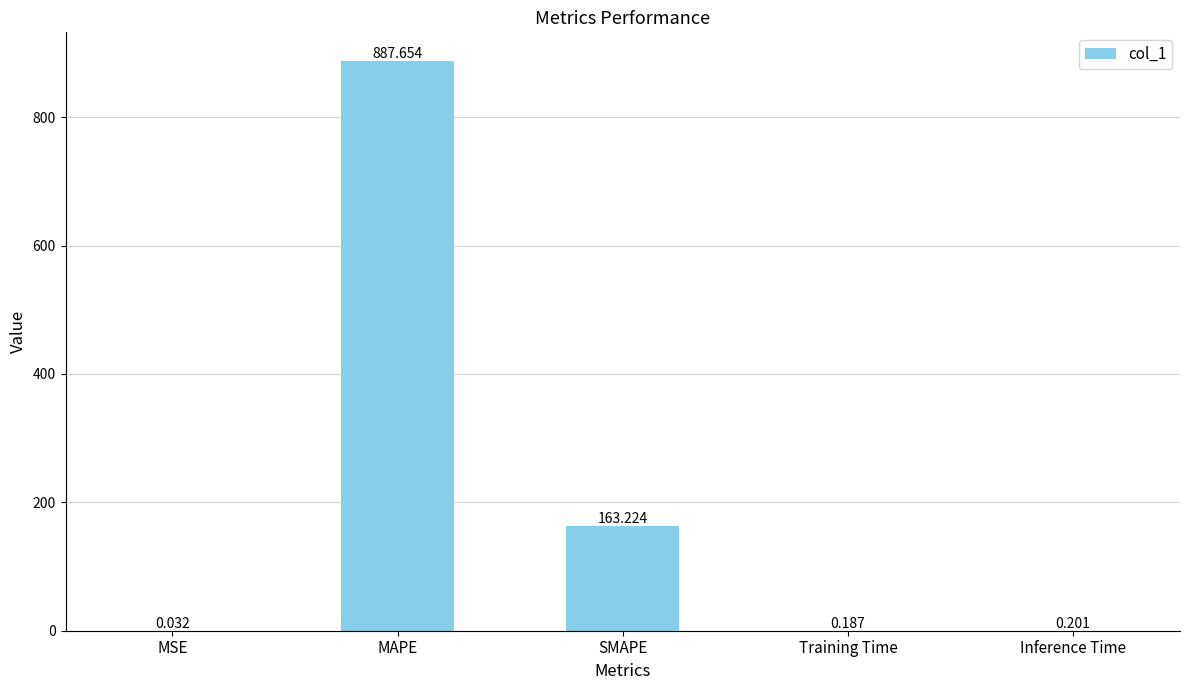

Between SMAPE and MAPE, which is larger?

MAPE